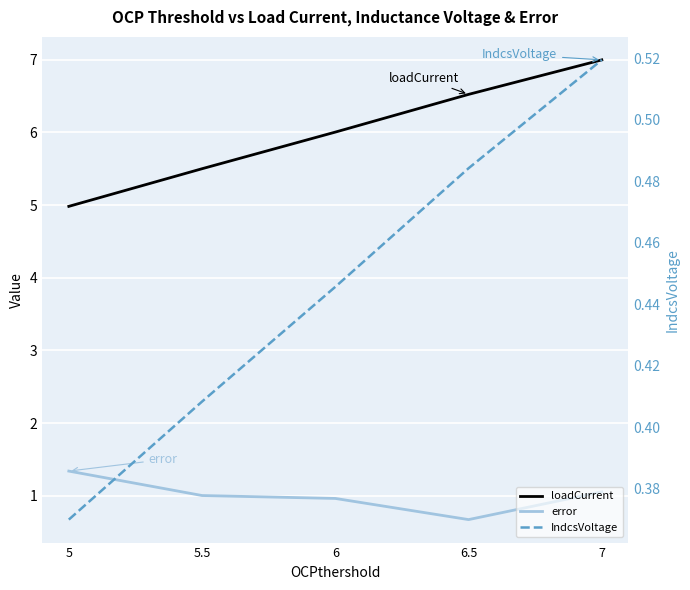

Reading left to right, extract all data points from this chart.

loadCurrent: 5=5.0	5.5=5.5	6=6.0	6.5=6.5	7=7.0
error: 5=1.3	5.5=1.0	6=1.0	6.5=0.7	7=1.1
IndcsVoltage: 5=0.4	5.5=0.4	6=0.4	6.5=0.5	7=0.5